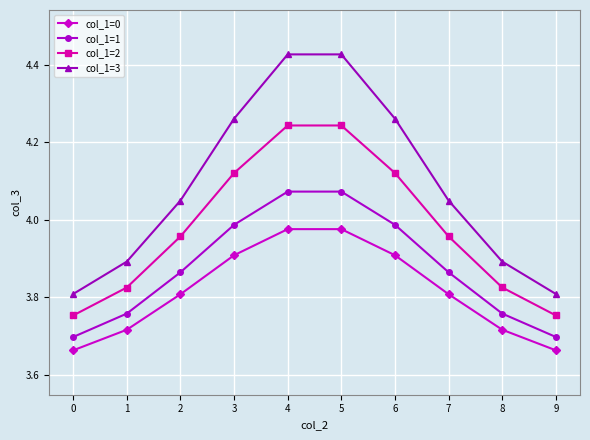

At 2, list the series in order from largest to smallest.

col_1=3, col_1=2, col_1=1, col_1=0